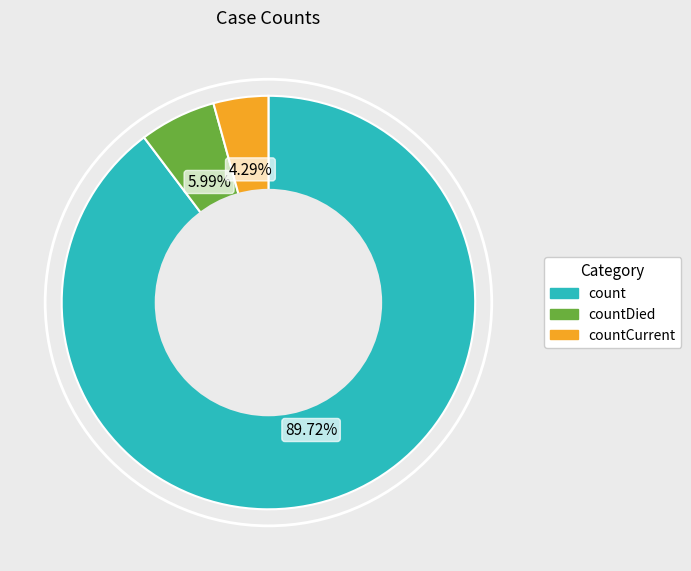

To the nearest percent, what percentage of the pie is count?

90%